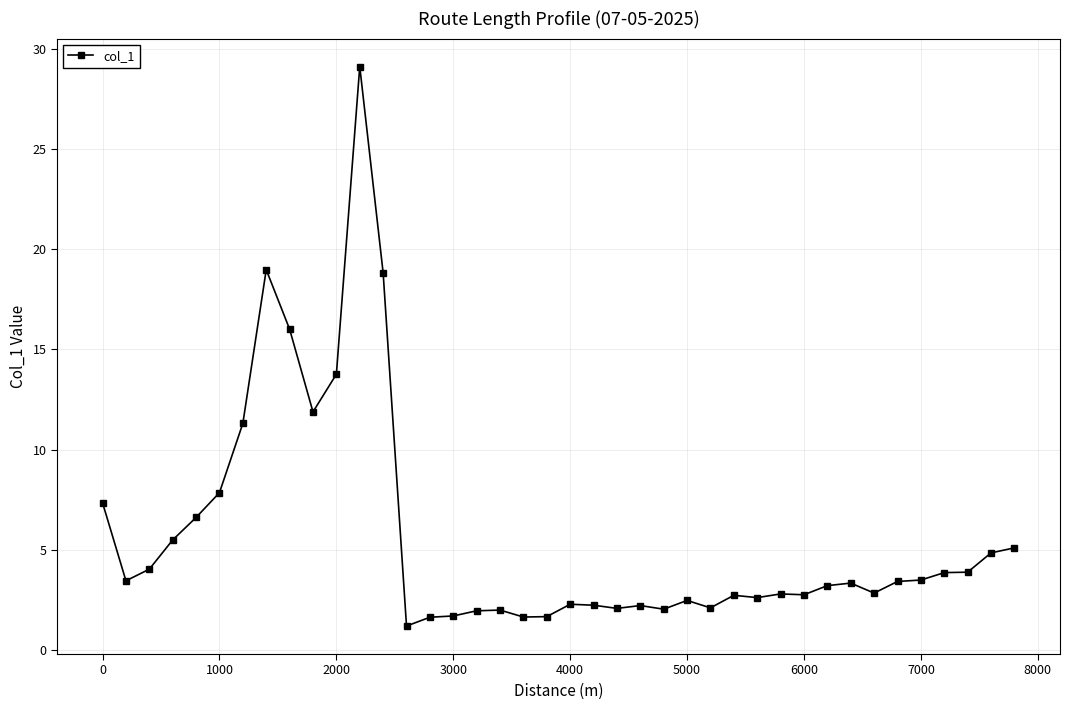

How many categories are shown in the chart?

40